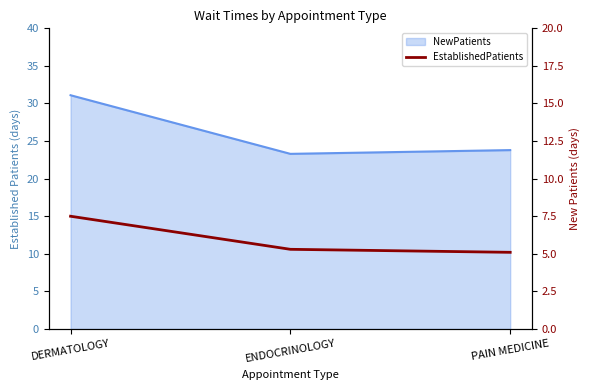

Which has a higher value, DERMATOLOGY or PAIN MEDICINE?

DERMATOLOGY